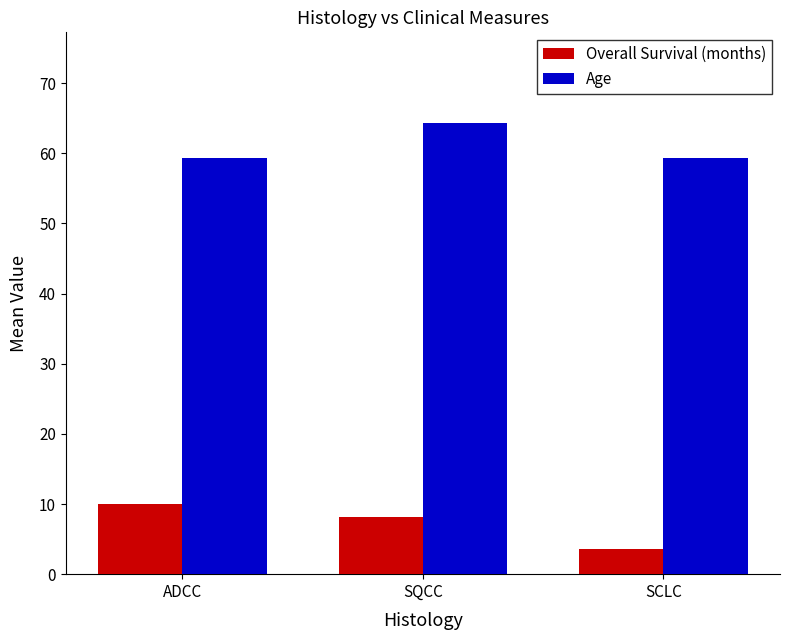

Which series changed the most between SQCC and SCLC?

Age